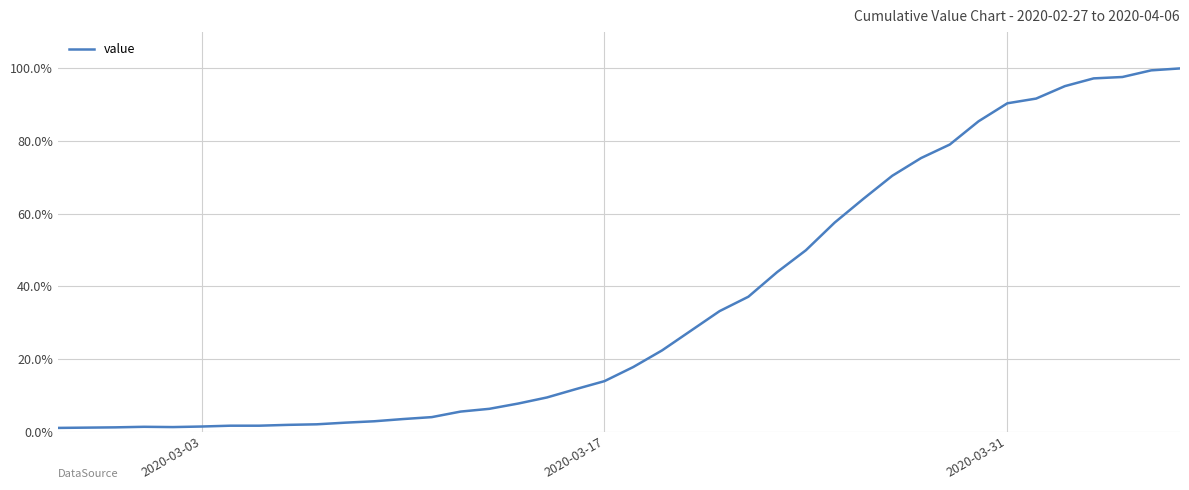

What is the sum of all values?

14.2